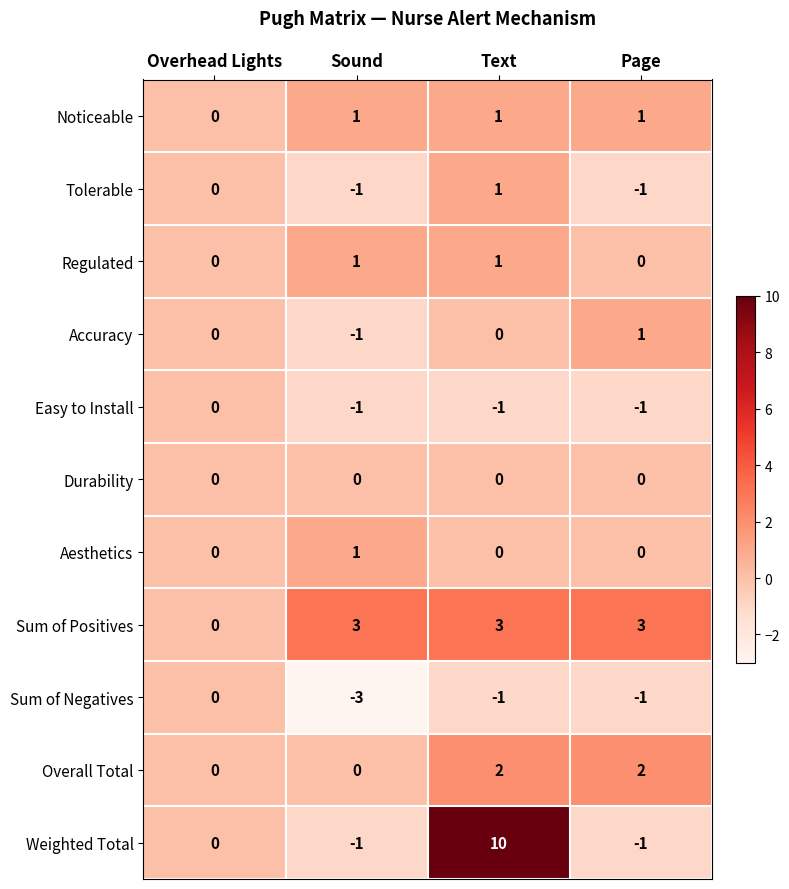

Where is Weighted Total nearest to the value 4?

Overhead Lights